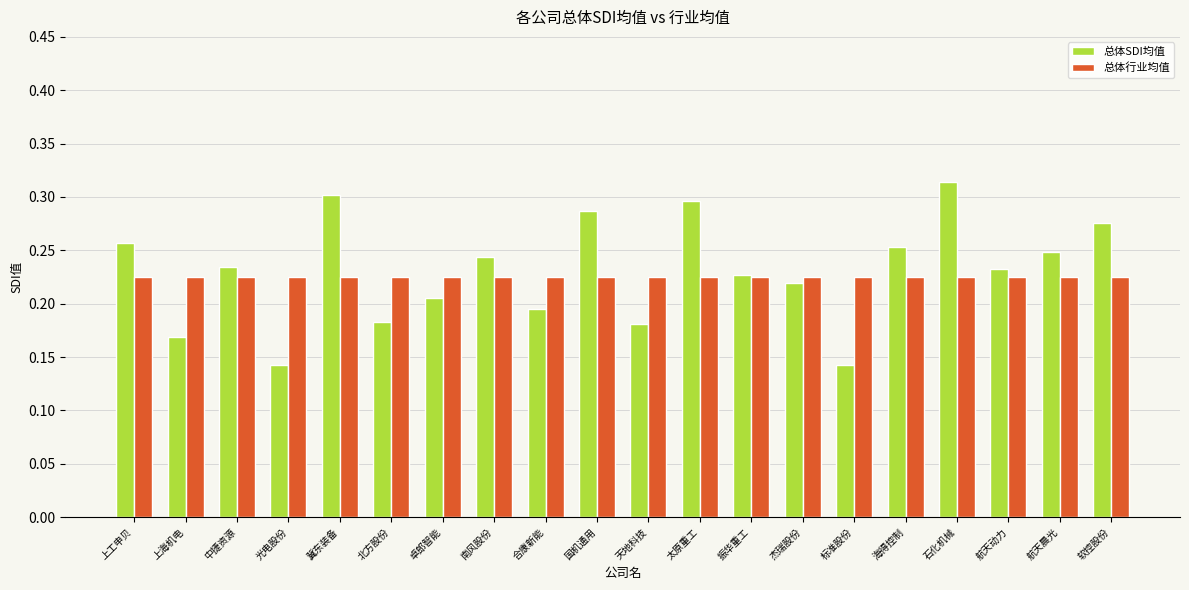

Which series changed the most between 光电股份 and 北方股份?

总体SDI均值